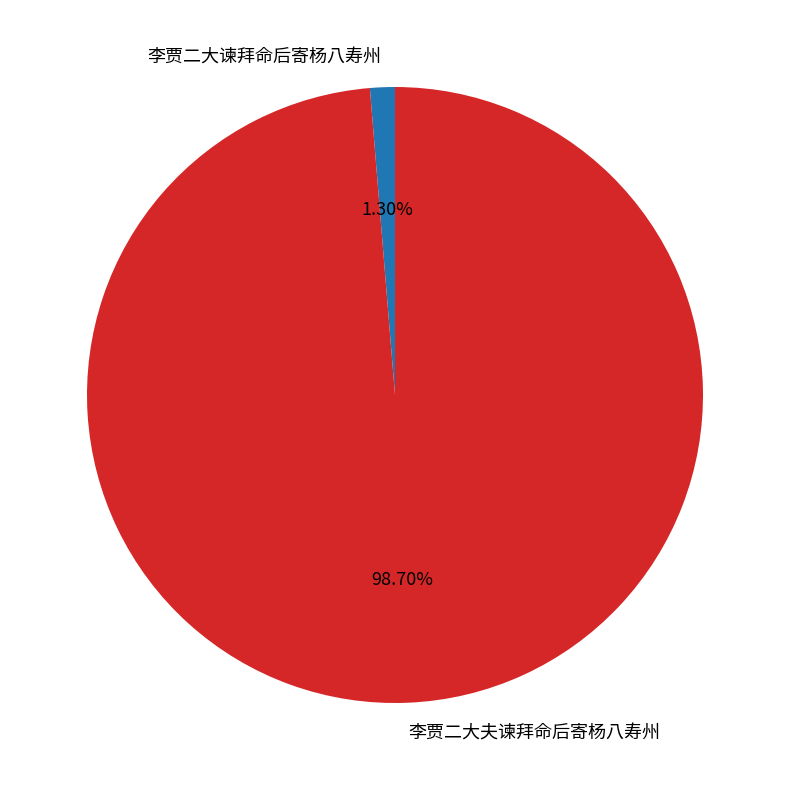

Between 李贾二大谏拜命后寄杨八寿州 and 李贾二大夫谏拜命后寄杨八寿州, which is larger?

李贾二大夫谏拜命后寄杨八寿州